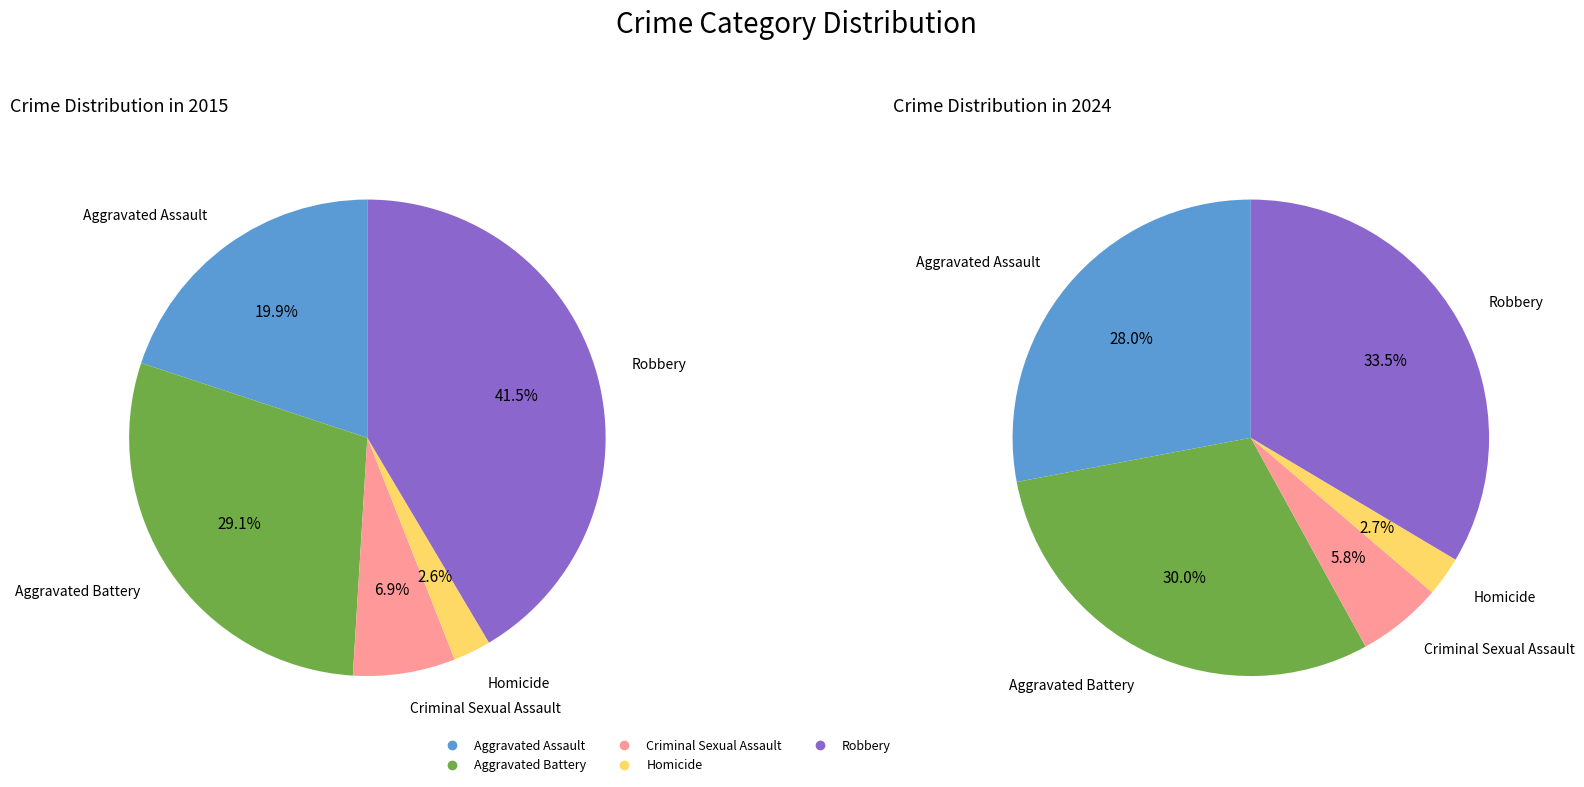

To the nearest percent, what percentage of the pie is 3?

3%